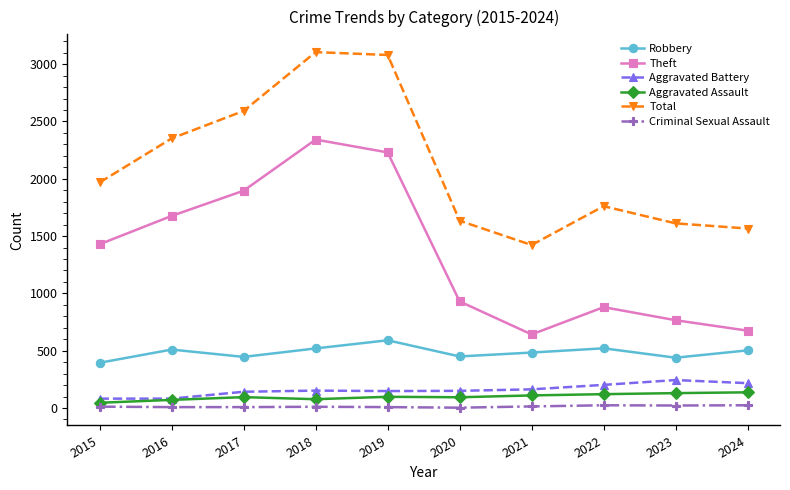

Which series has the largest range (max minus min)?

Theft